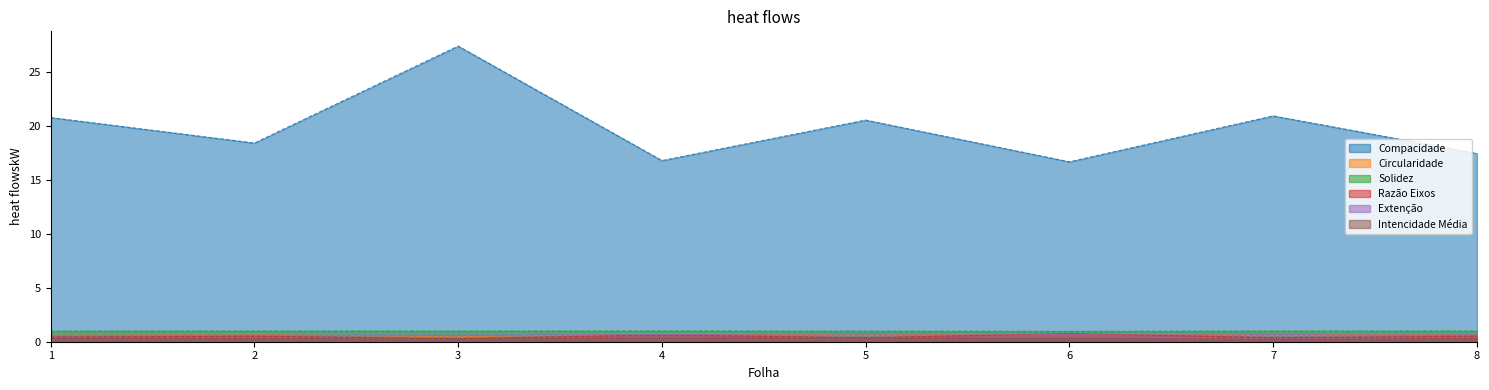

Which series has the largest total across all categories?

Compacidade